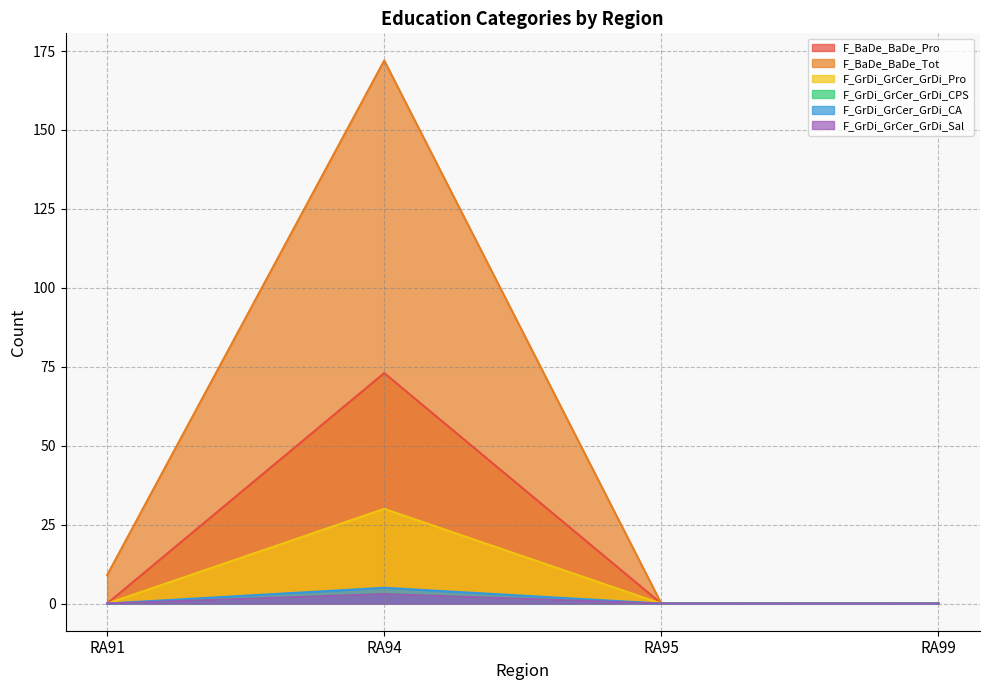

List the series in order of their peak value, highest first.

F_BaDe_BaDe_Tot, F_BaDe_BaDe_Pro, F_GrDi_GrCer_GrDi_Pro, F_GrDi_GrCer_GrDi_CA, F_GrDi_GrCer_GrDi_CPS, F_GrDi_GrCer_GrDi_Sal